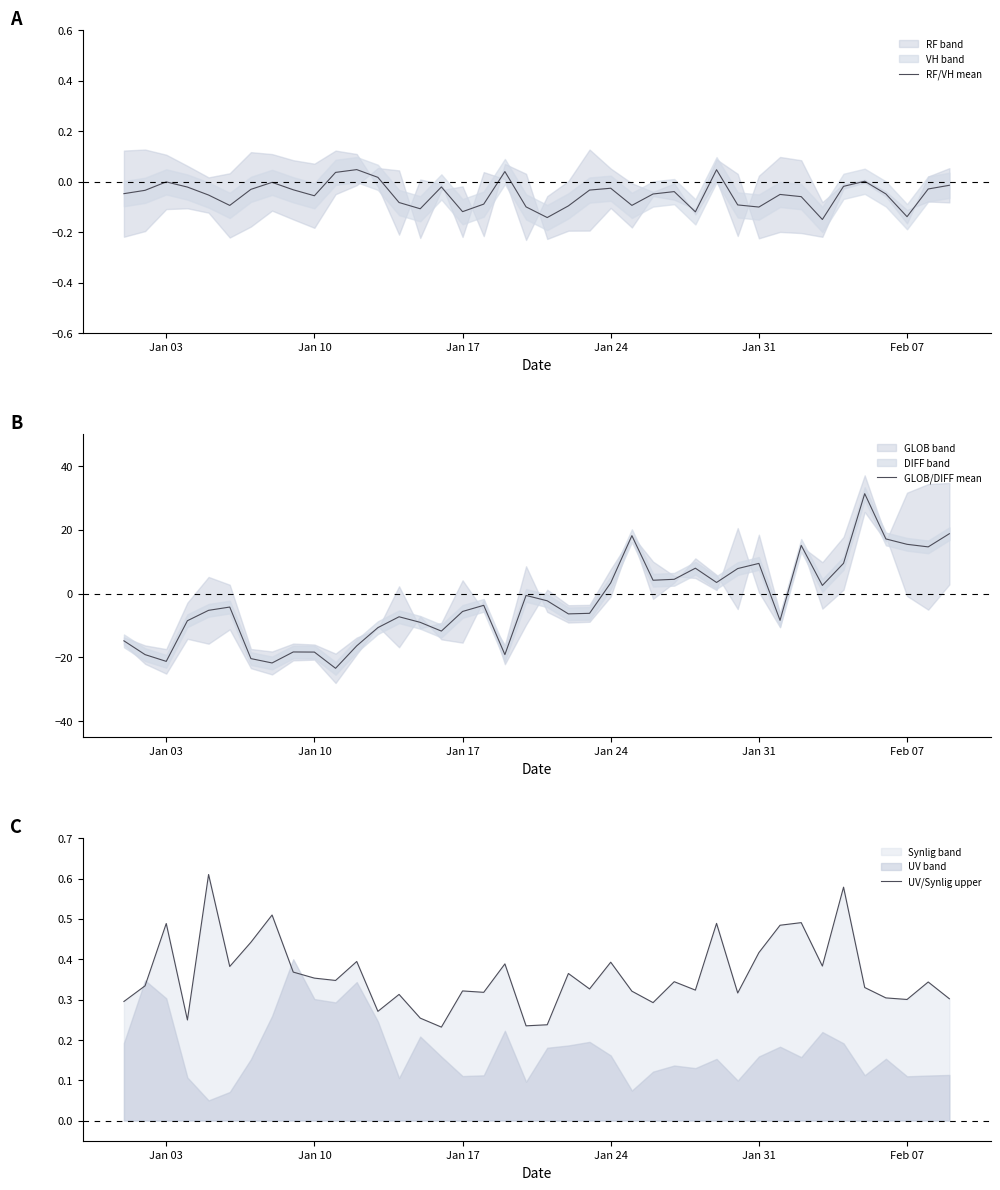

At which category does RF/VH mean reach its first local peak?

Jan 03